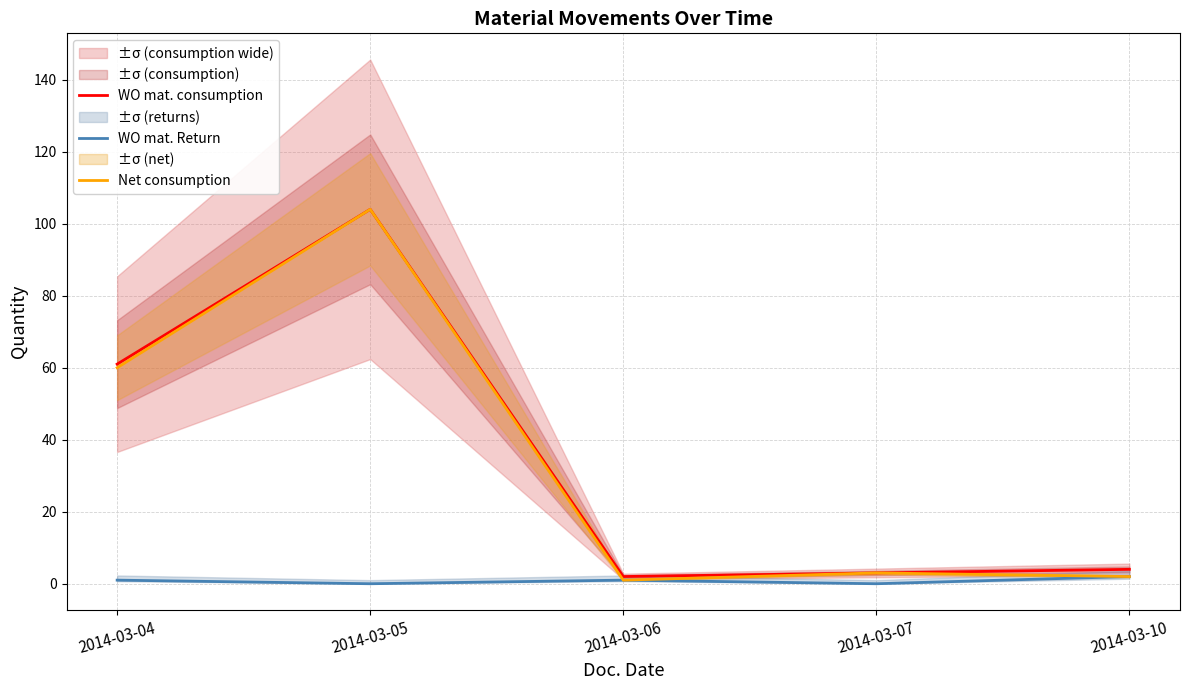

What is the sum of the WO mat. consumption values at 2014-03-04 and 2014-03-05?

165